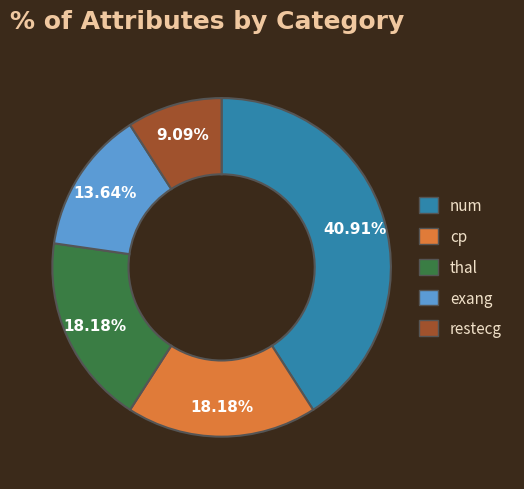

Approximately how many times larger is the value at cp compared to restecg?

2.0